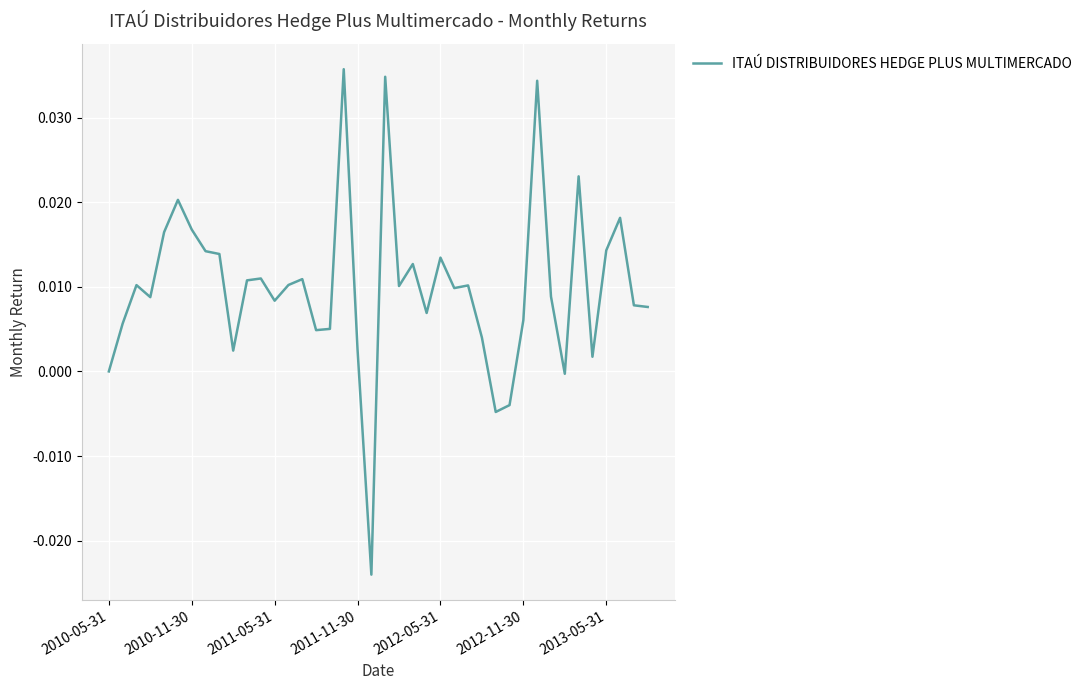

Is this an area chart (filled region under the line)?

No